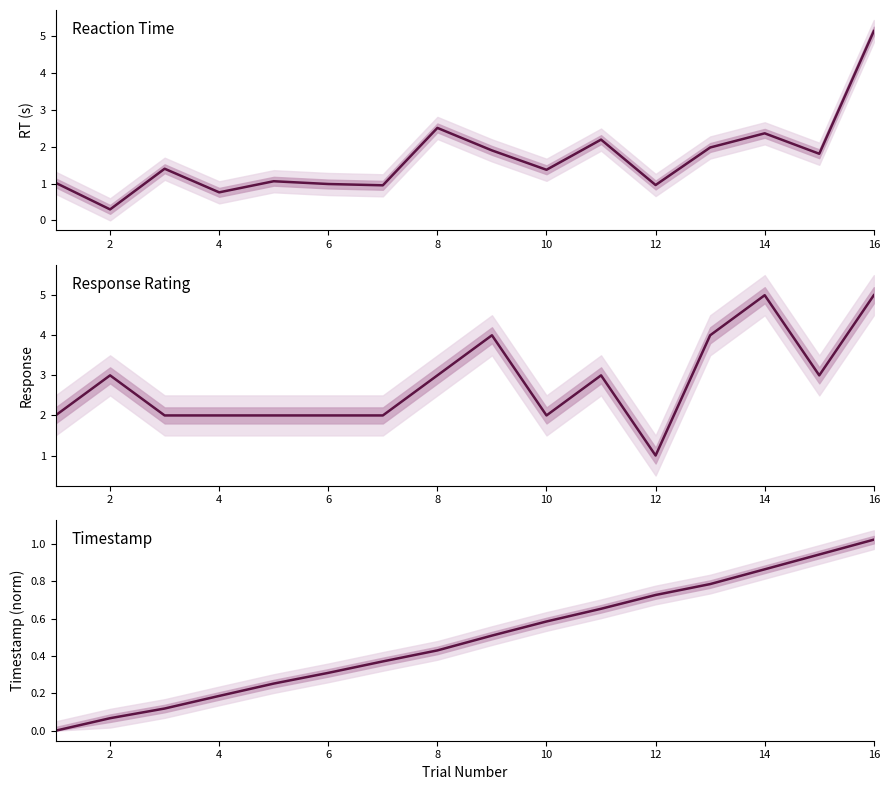

At which category does RT (s) reach its first local valley?

2